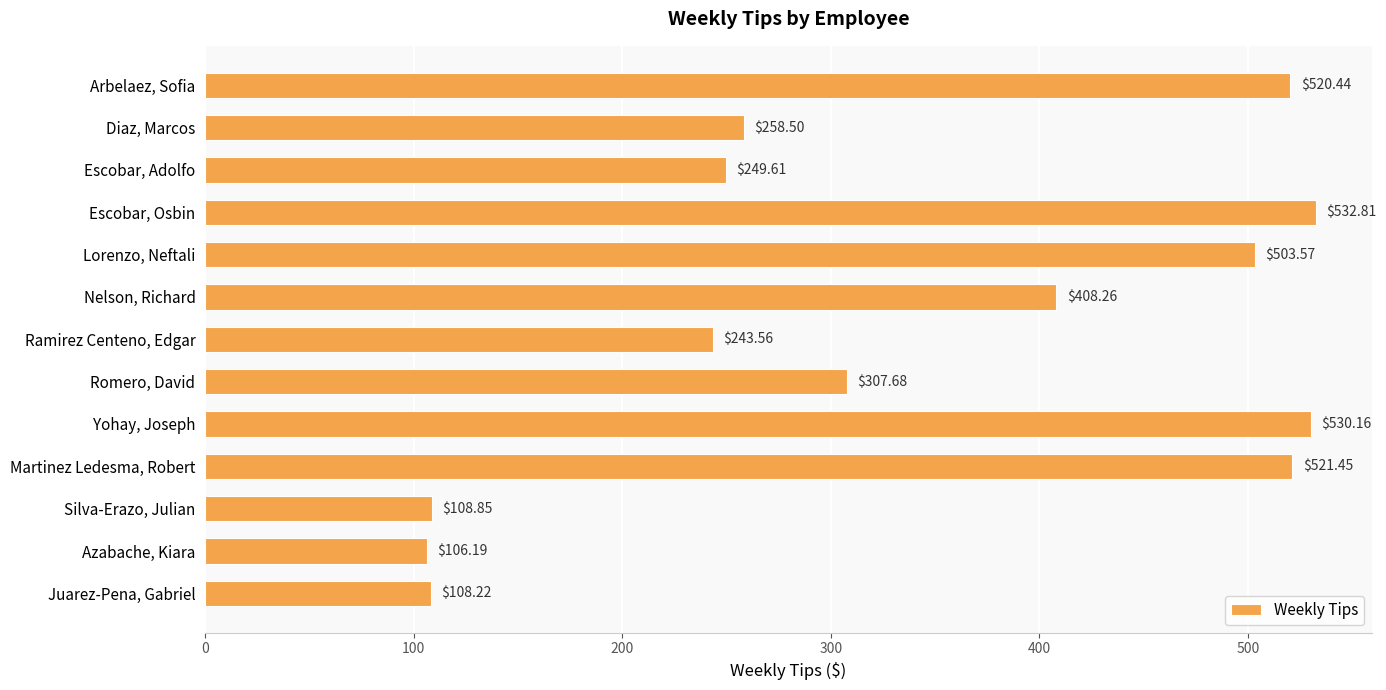

What is the greatest value displayed?

532.8